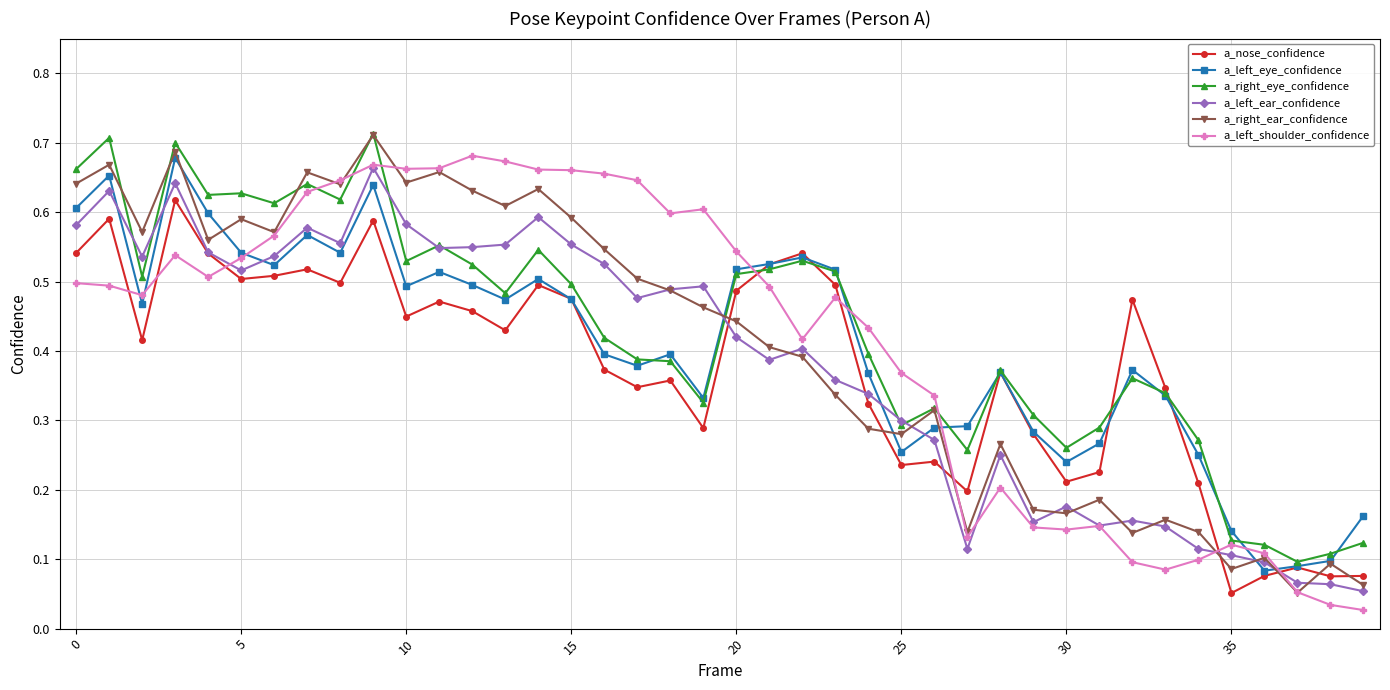

Count the a_right_eye_confidence values in the range 0 to 1.

40